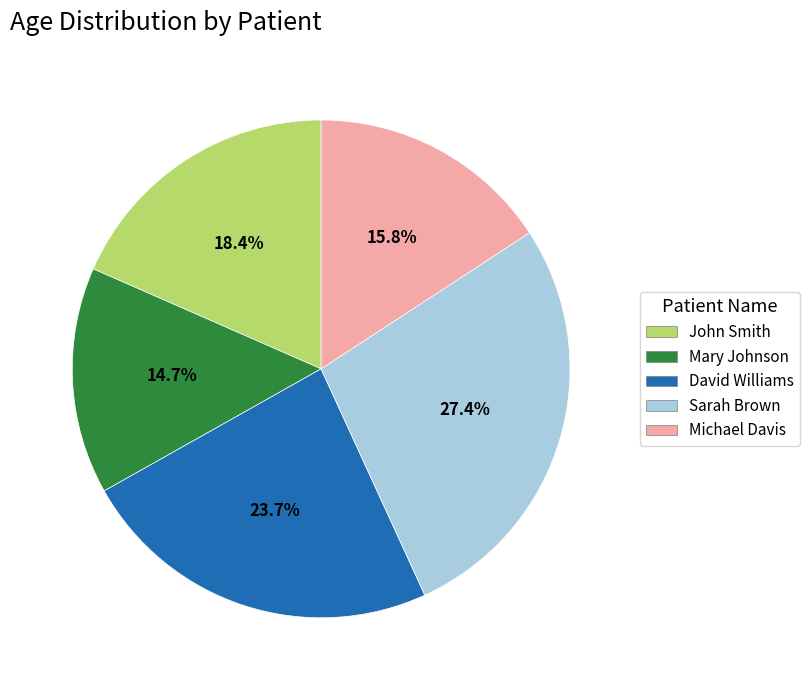

Approximately how many times larger is the value at Mary Johnson compared to David Williams?

0.6